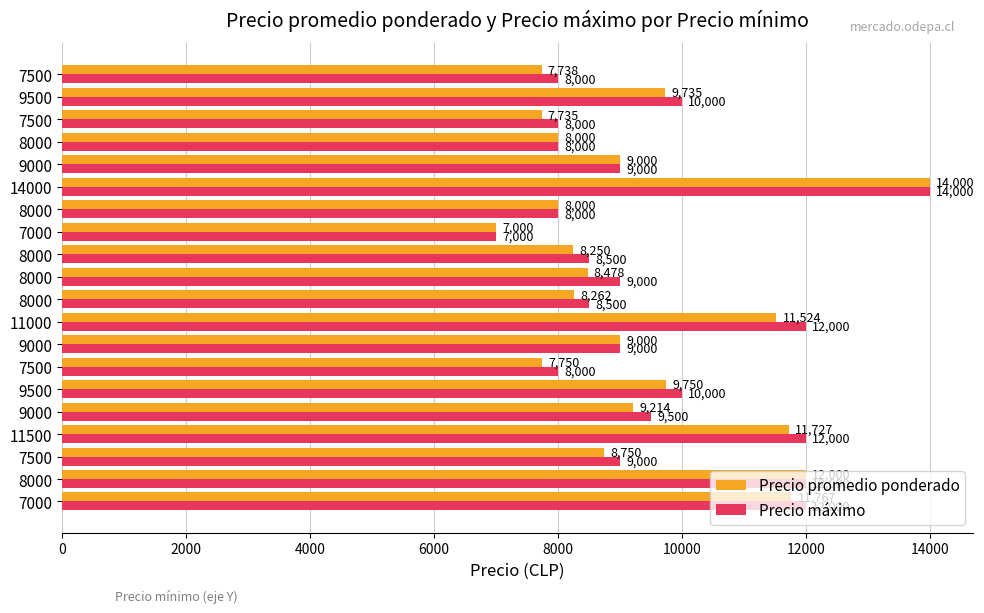

At which category is the sum across all series the highest?

14000